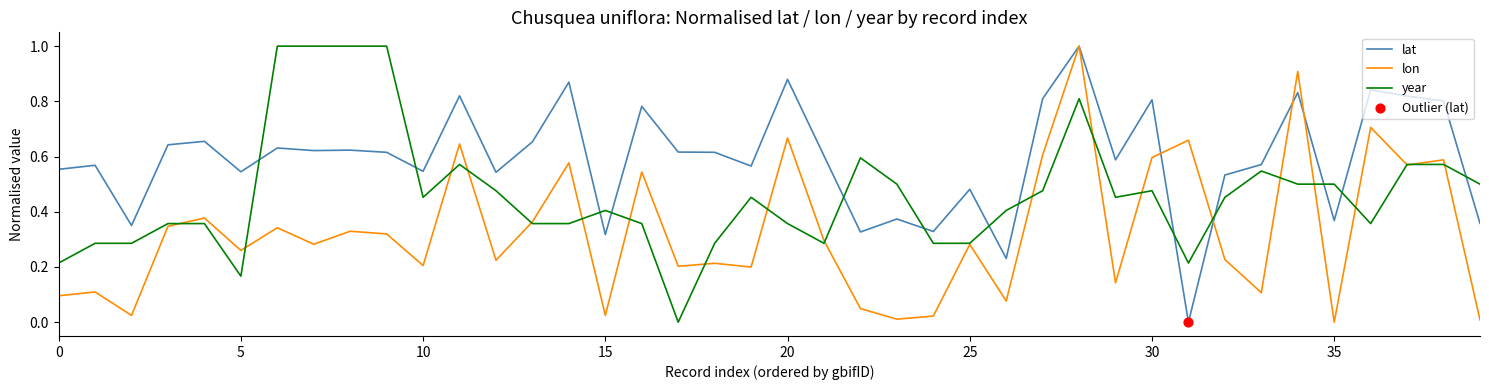

After their last crossing, which series has the higher values: lat or year?

year